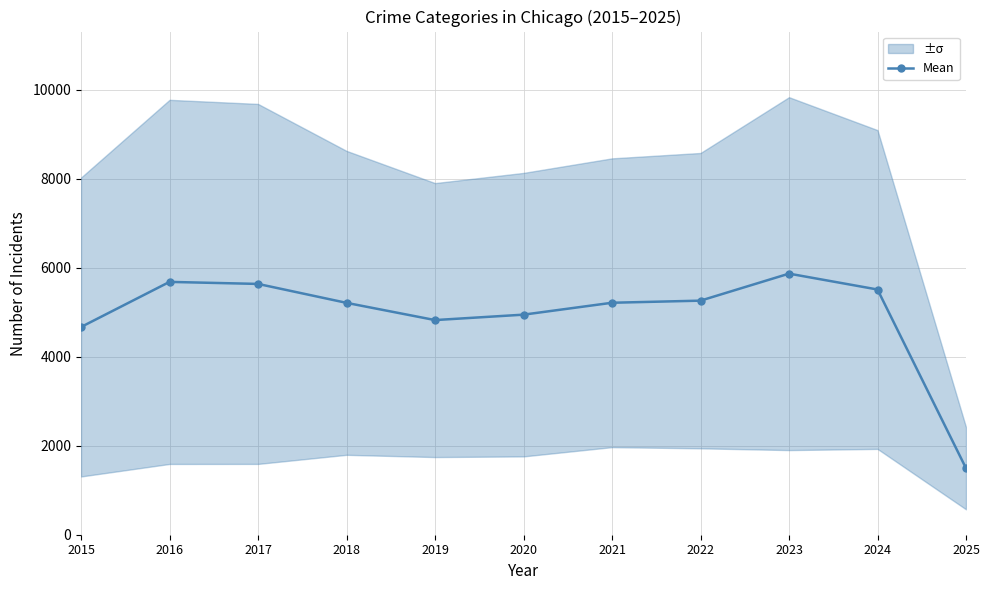

Is it true that the value at 2025 is 1494.2?

True